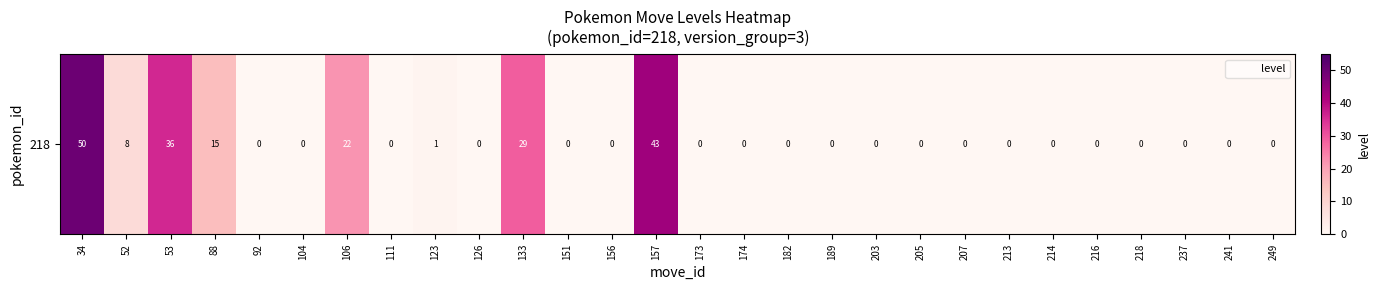

Rank the categories by value from highest to lowest.

34, 157, 53, 133, 106, 88, 52, 123, 92, 104, 111, 126, 151, 156, 173, 174, 182, 189, 203, 205, 207, 213, 214, 216, 218, 237, 241, 249